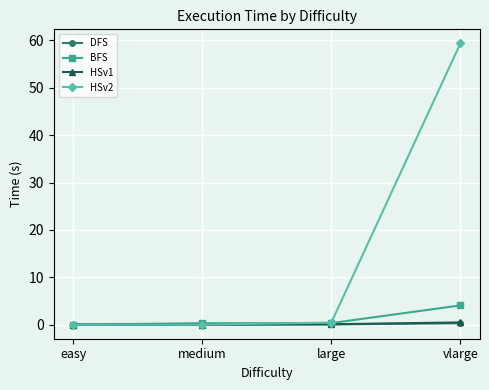

At which category is the sum across all series the highest?

vlarge